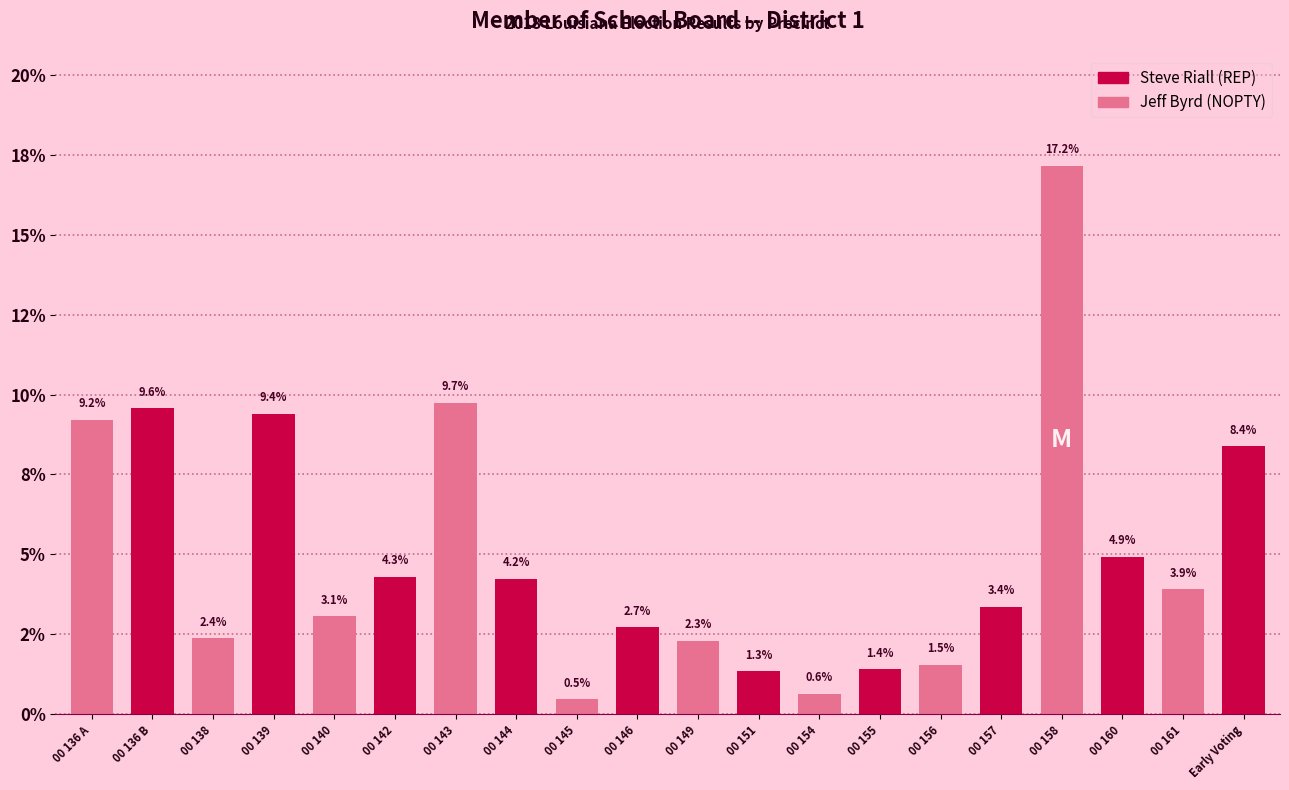

Does the chart contain any negative values?

No